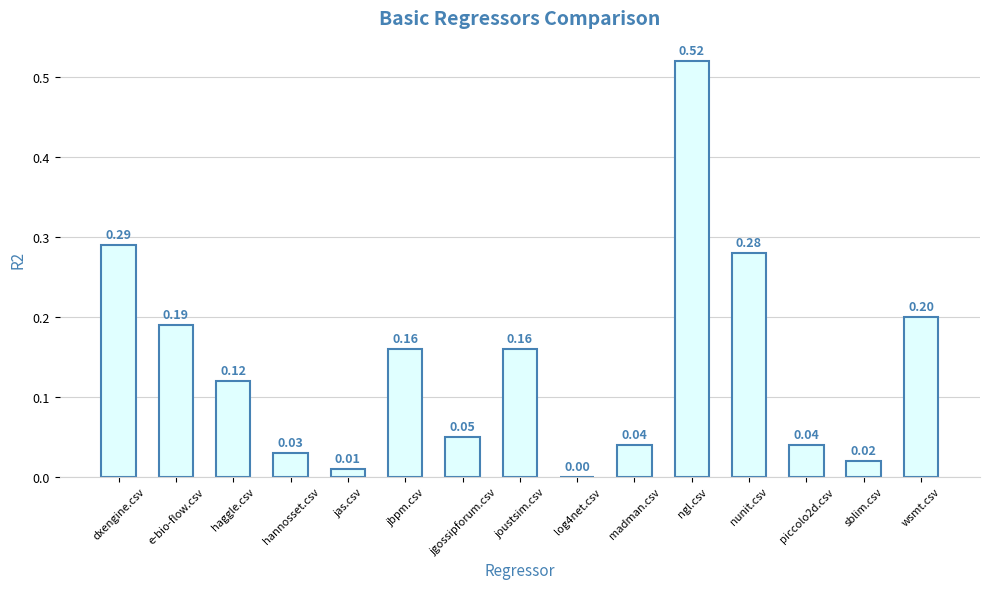

Which category has the highest value across all series?

ngl.csv